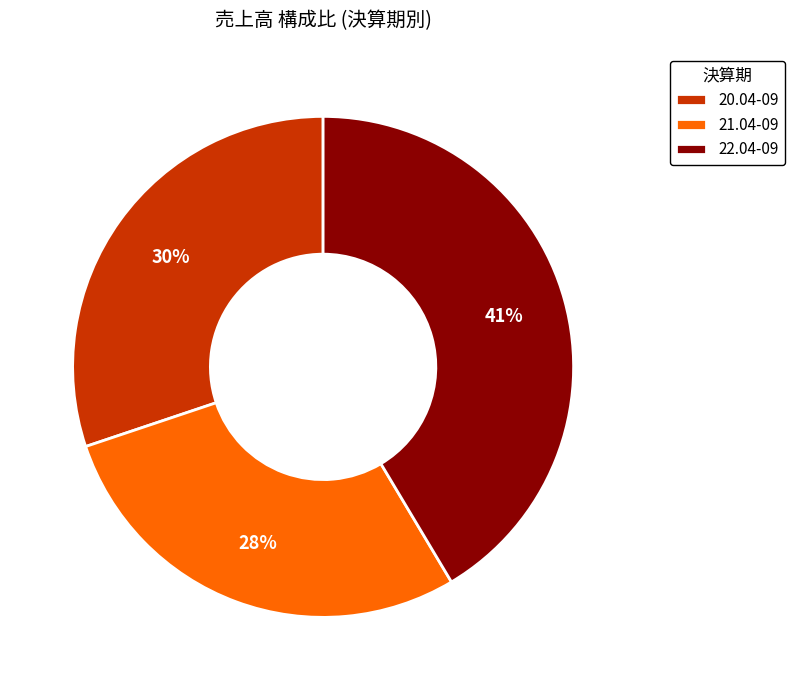

To the nearest percent, what is the difference between the 22.04-09 and 21.04-09 slice percentages?

13%